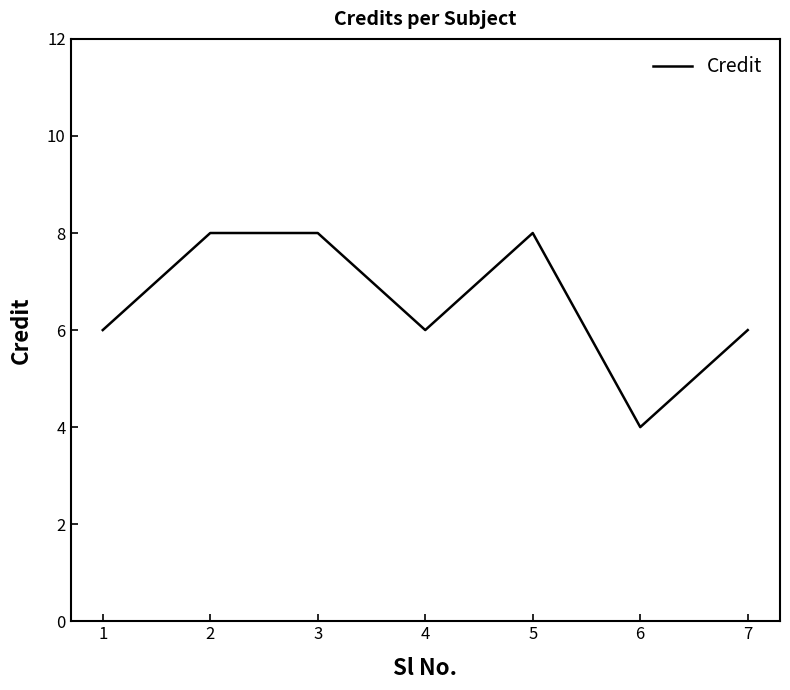

What is the difference between the maximum and minimum values?

4